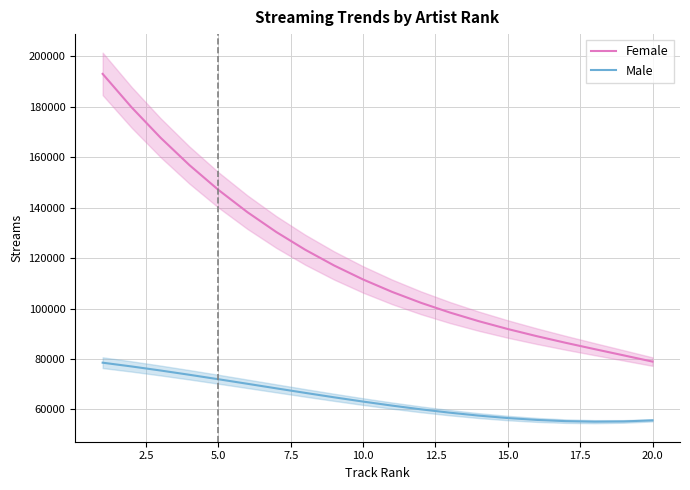

True or false: Female and Male cross at least once.

False